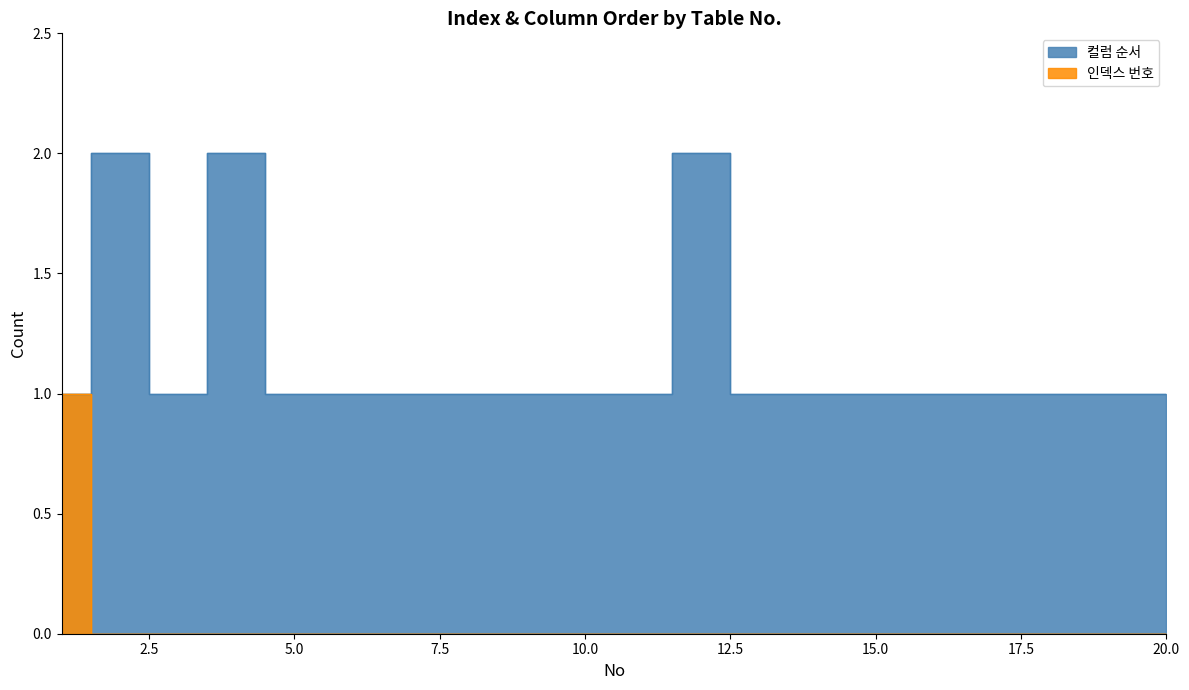

List the labels in order of 인덱스 번호 value, smallest first.

2, 3, 4, 5, 6, 7, 8, 9, 10, 11, 12, 13, 14, 15, 16, 17, 18, 19, 20, 1